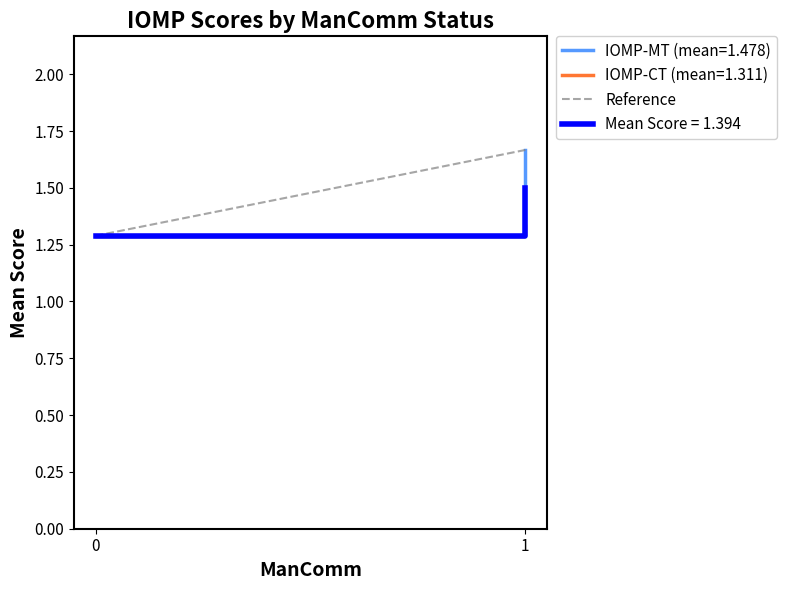

List the labels in order of value, largest first.

1, 0